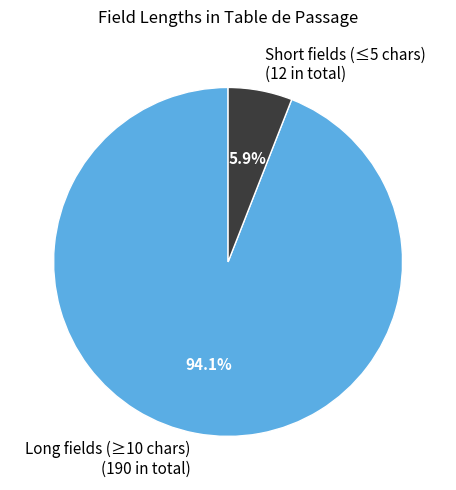

Rank the categories by value from highest to lowest.

Long fields (≥10 chars) (190 in total), Short fields (≤5 chars) (12 in total)